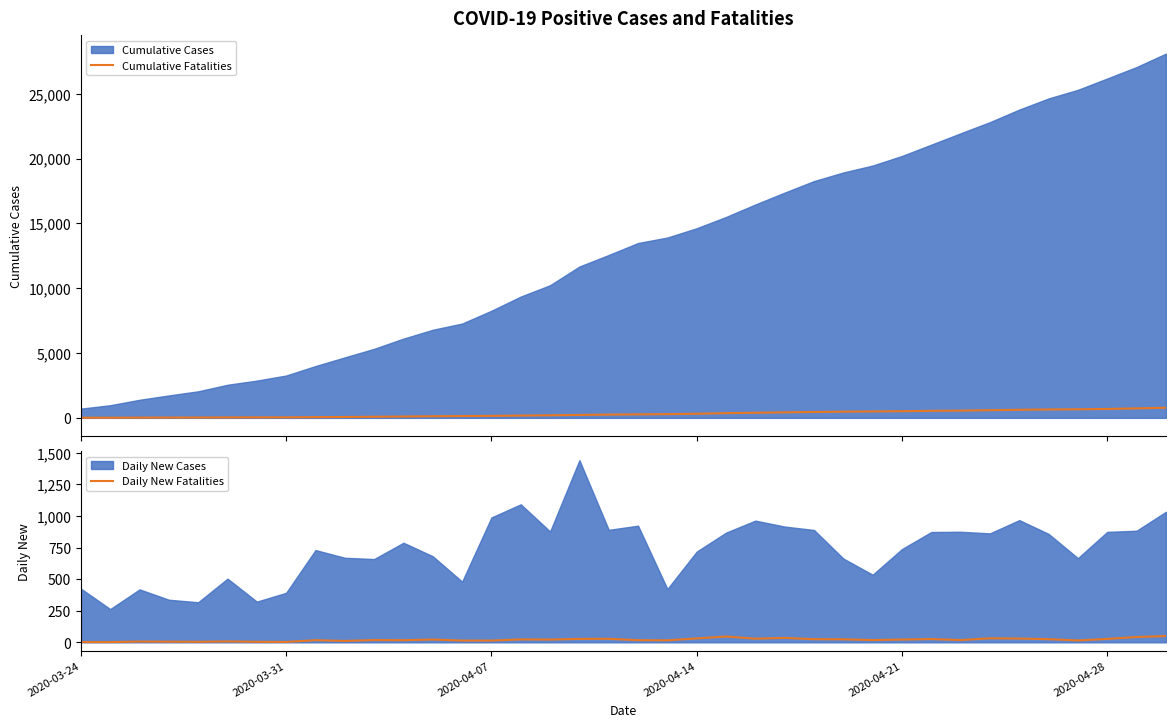

Does the chart have visible grid lines?

No